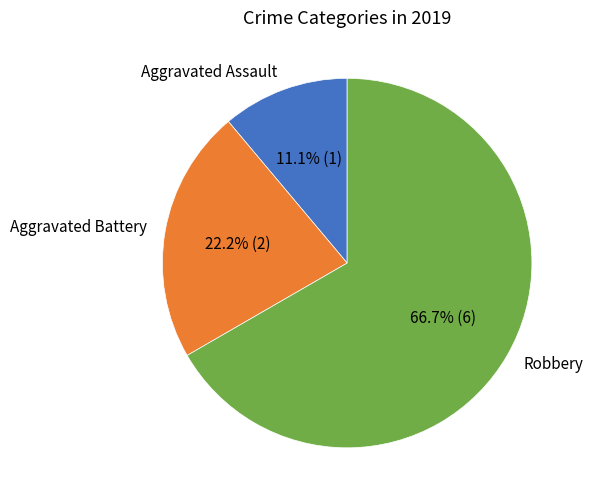

Does Robbery account for over 50% of the chart?

Yes